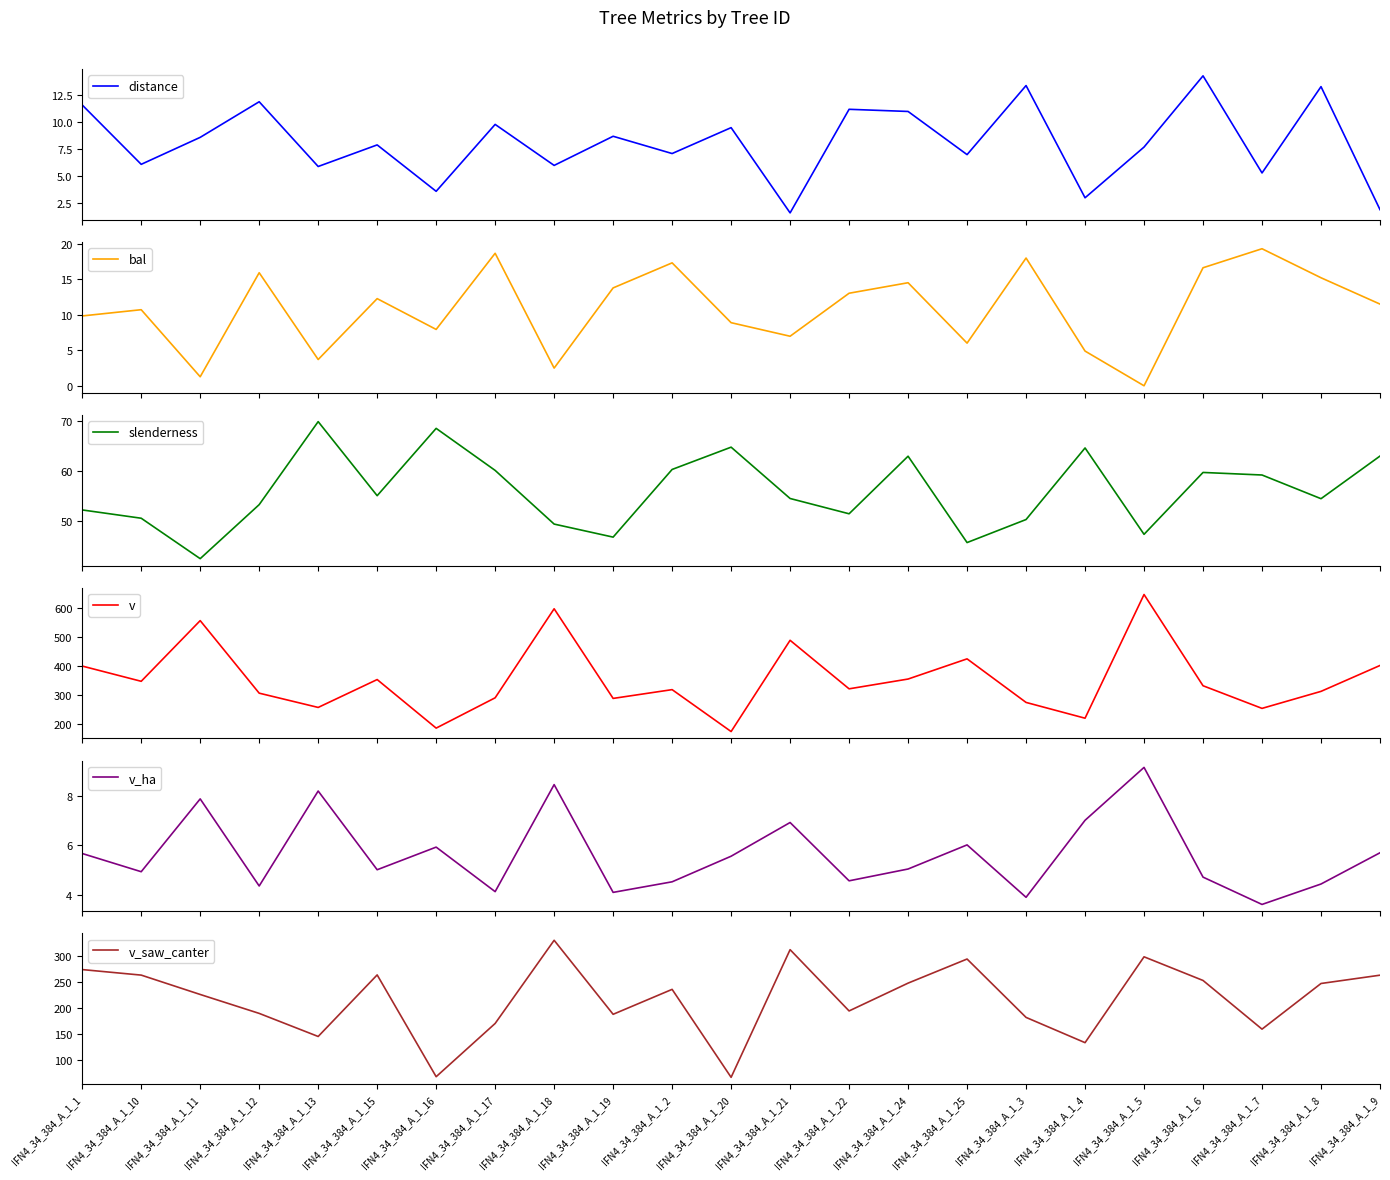

How many lines are shown in the chart?

6